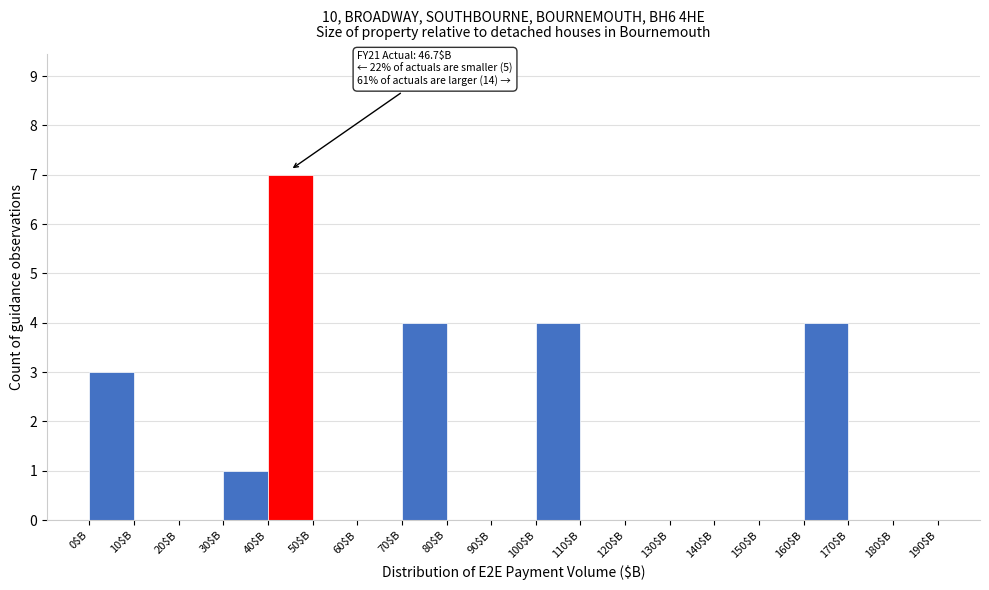

Which range on the x-axis has the tallest bar?

40 to 50